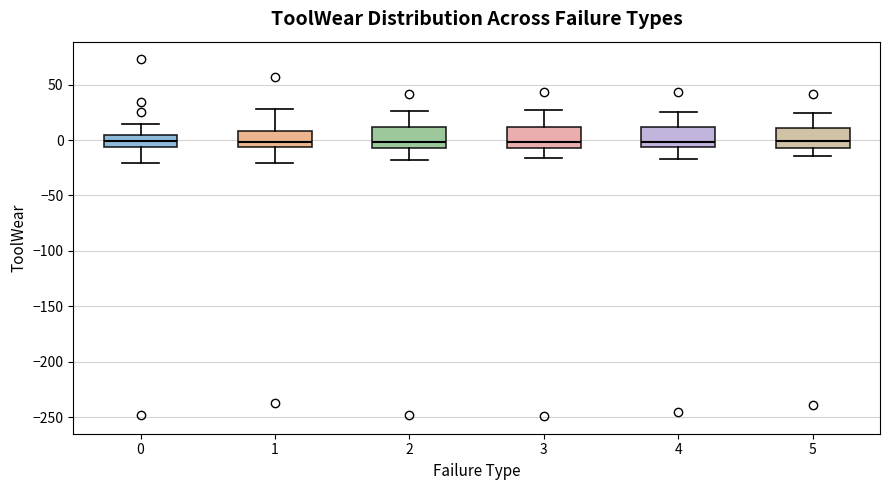

Where is the lower edge of the box at x = 5 on the y-axis? The values are not printed on the chart, so give them approximately, as read against the axis.

-5